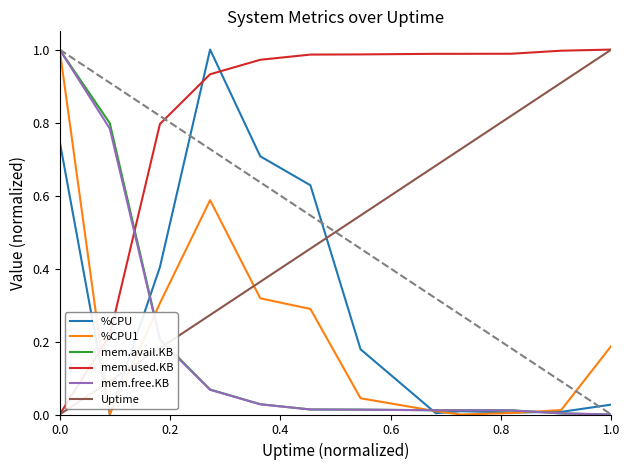

How many intersections are there between mem.avail.KB and mem.used.KB?

1